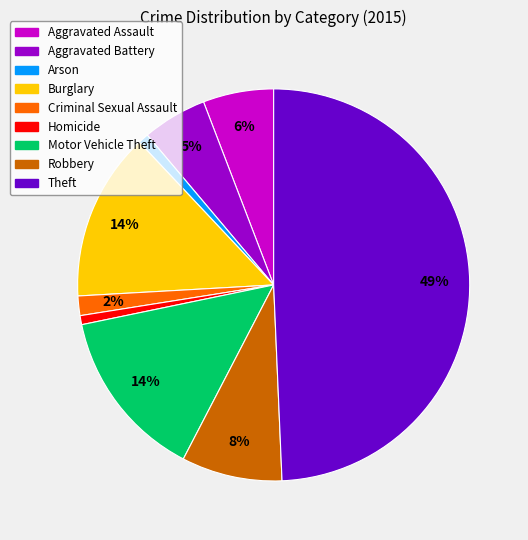

True or false: Criminal Sexual Assault accounts for 2% of the total.

True